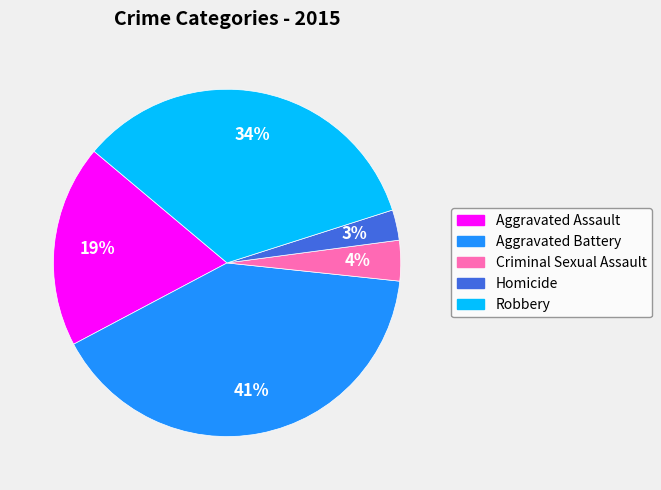

To the nearest percent, what percentage of the pie is Aggravated Assault?

19%